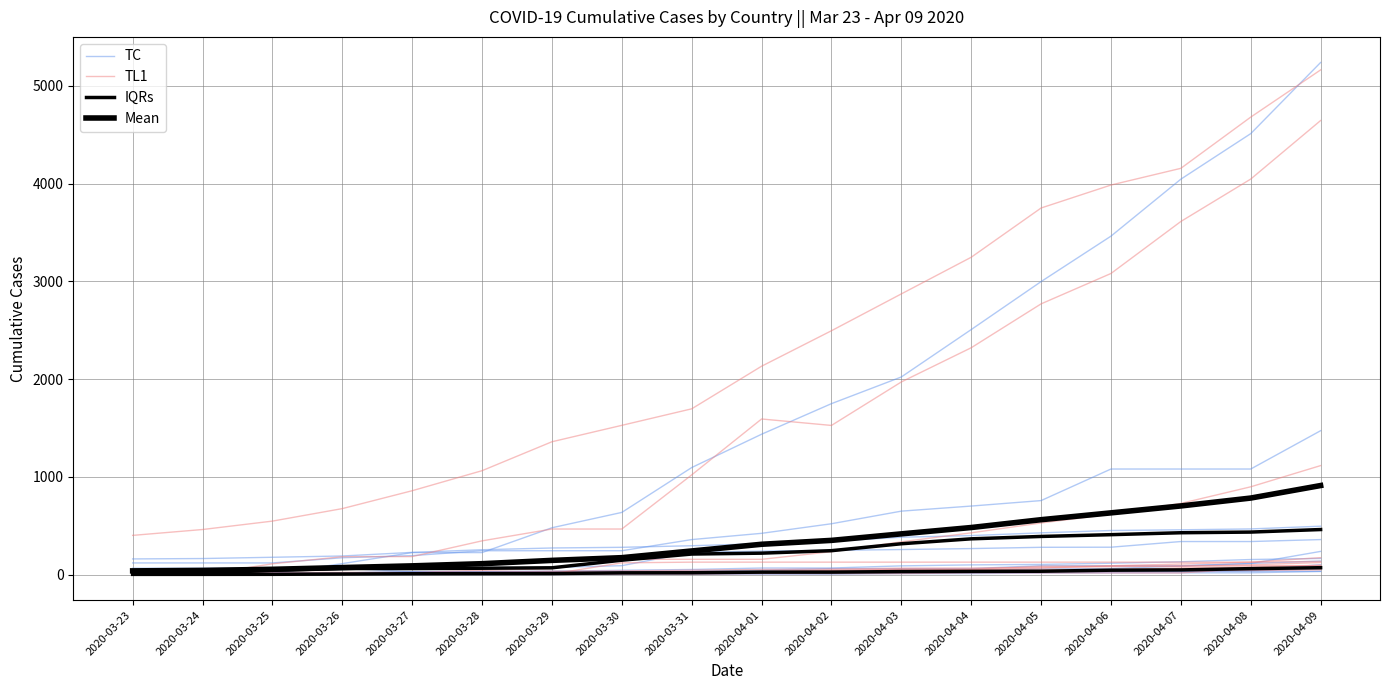

What is the difference between the TC values at 2020-03-31 and 2020-04-08?

13.0